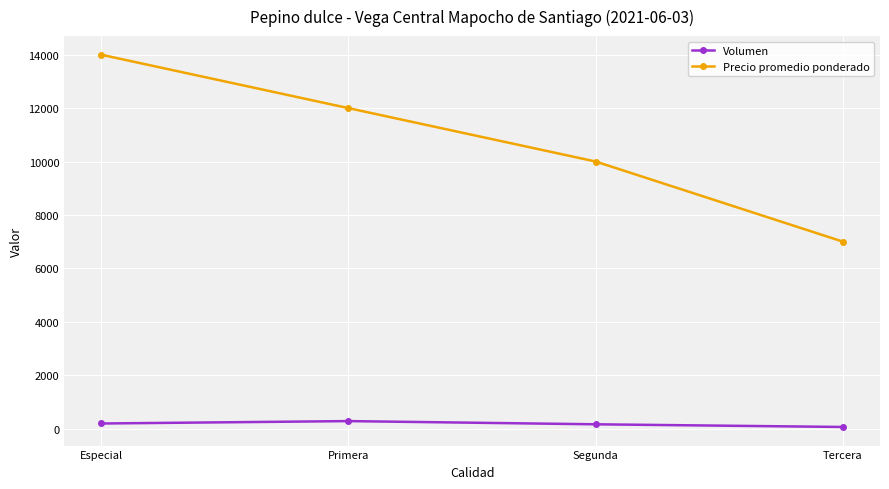

What are all the series names shown in the legend?

Volumen, Precio promedio ponderado